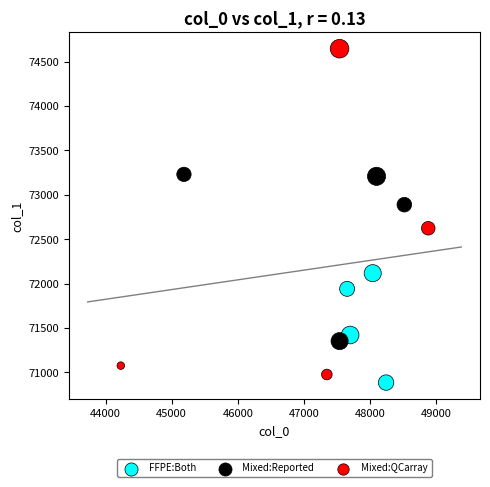

What are all the series names shown in the legend?

FFPE:Both, Mixed:Reported, Mixed:QCarray